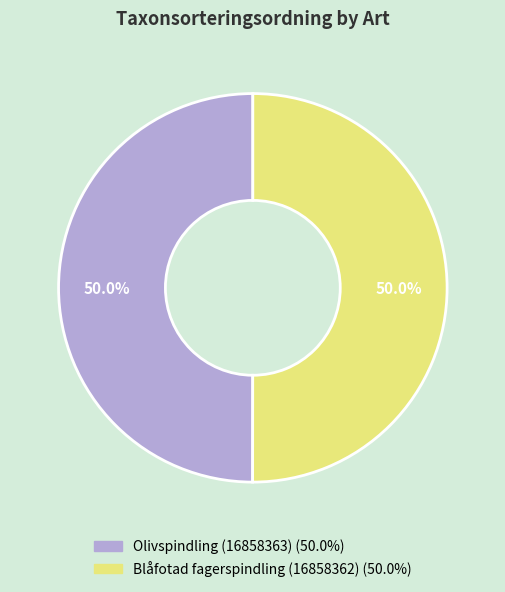

Approximately how many times larger is the value at Olivspindling (16858363) compared to Blåfotad fagerspindling (16858362)?

1.0